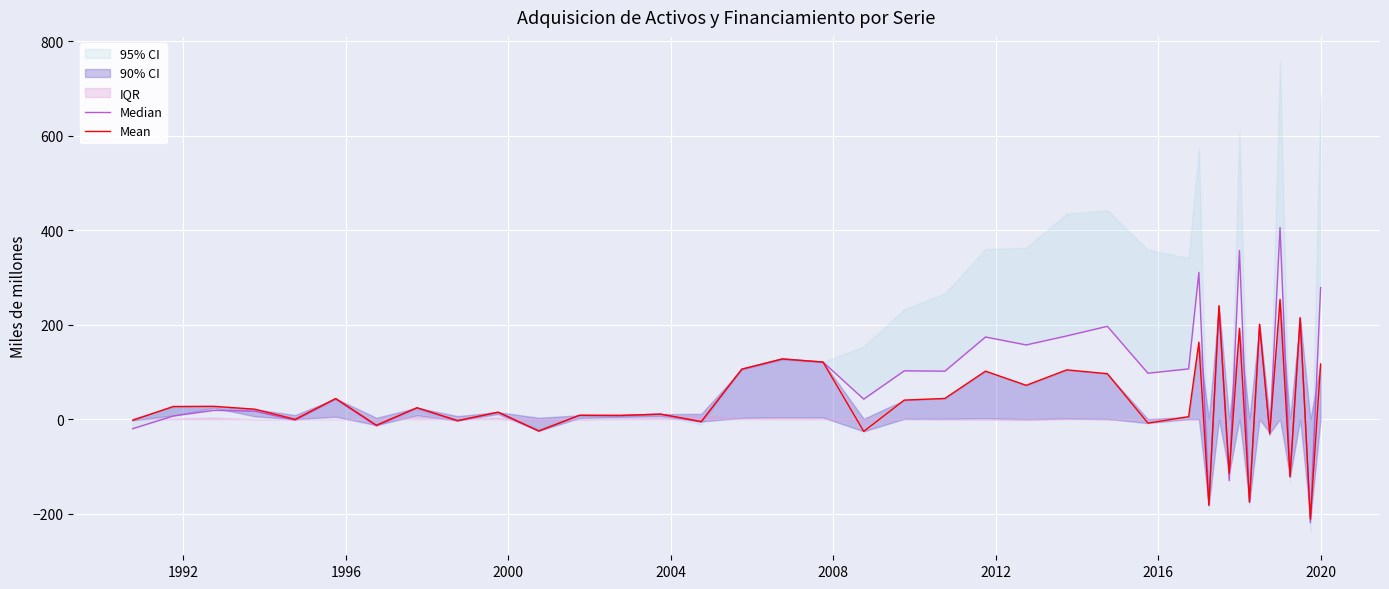

Is the value of Mean at 29 greater than the value of Median at 13?

Yes